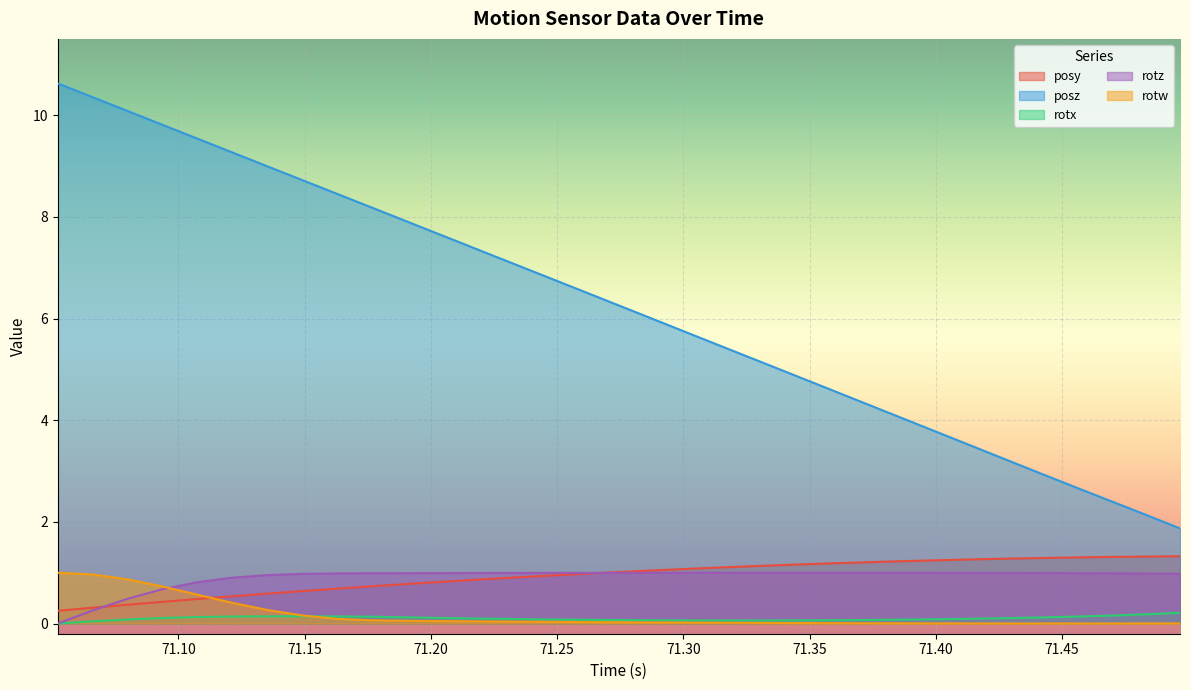

Rank the series by their maximum value, from highest to lowest.

posz, posy, rotw, rotz, rotx